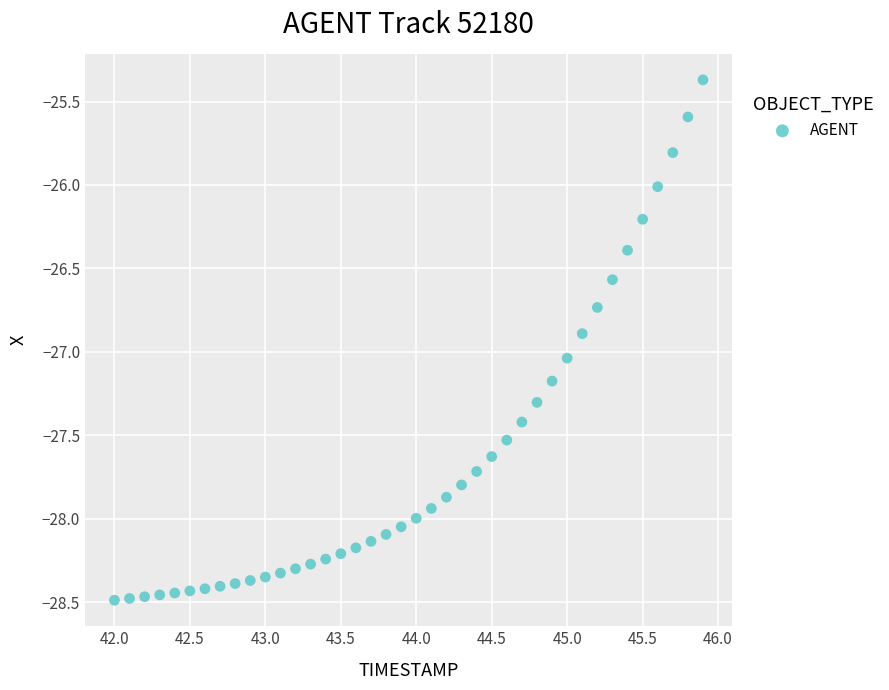

What is the range of Y values (max minus min)?

3.1